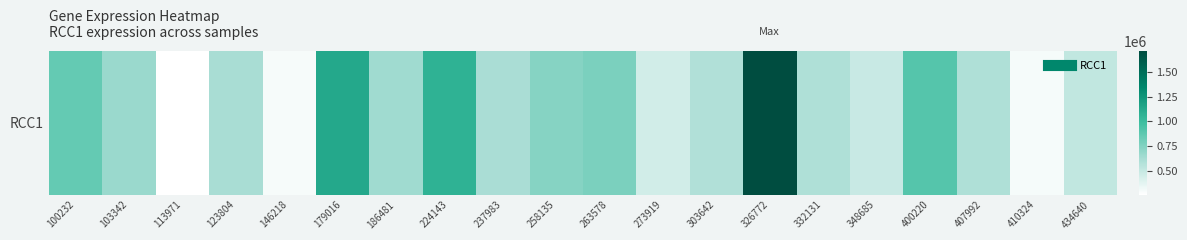

Where is the data nearest to the value 985225?

224143